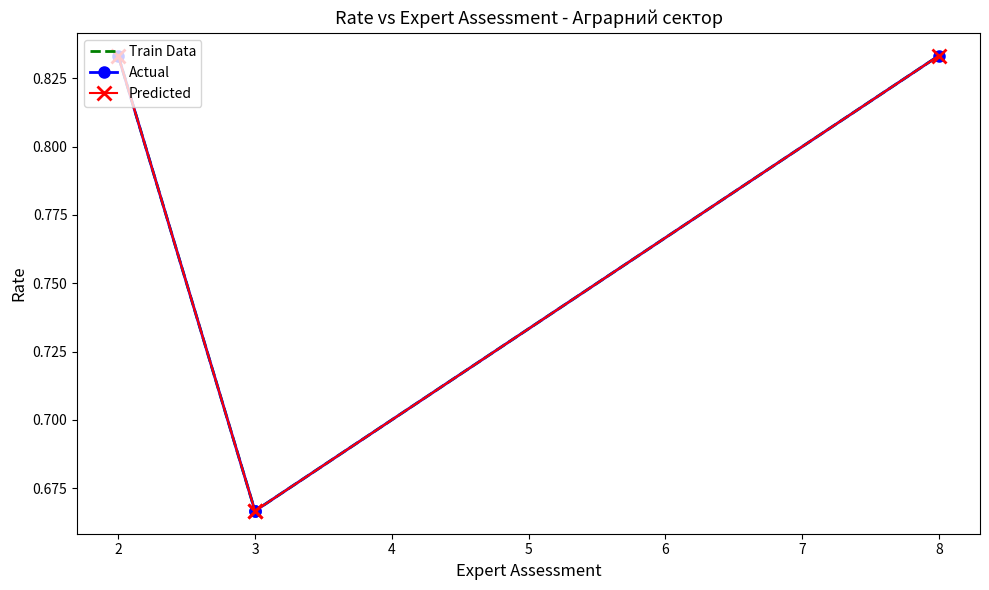

True or false: Predicted and Train Data intersect in this chart.

False